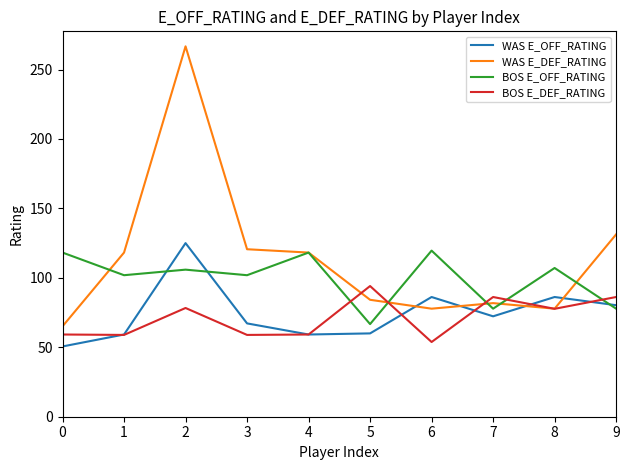

At which label does WAS E_OFF_RATING first exceed 72?

2